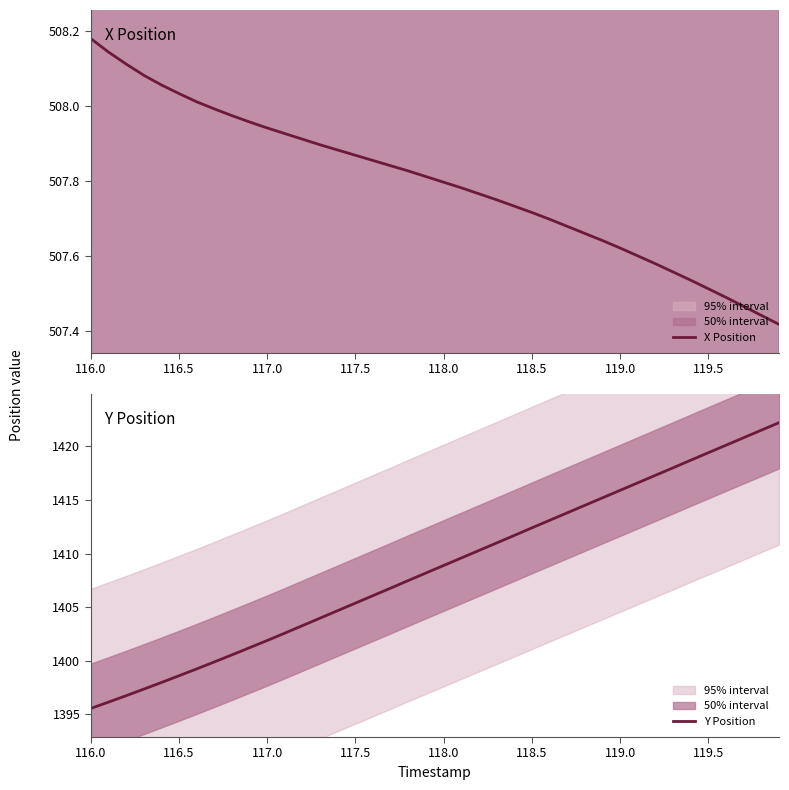

Which series has the largest total across all categories?

Y Position